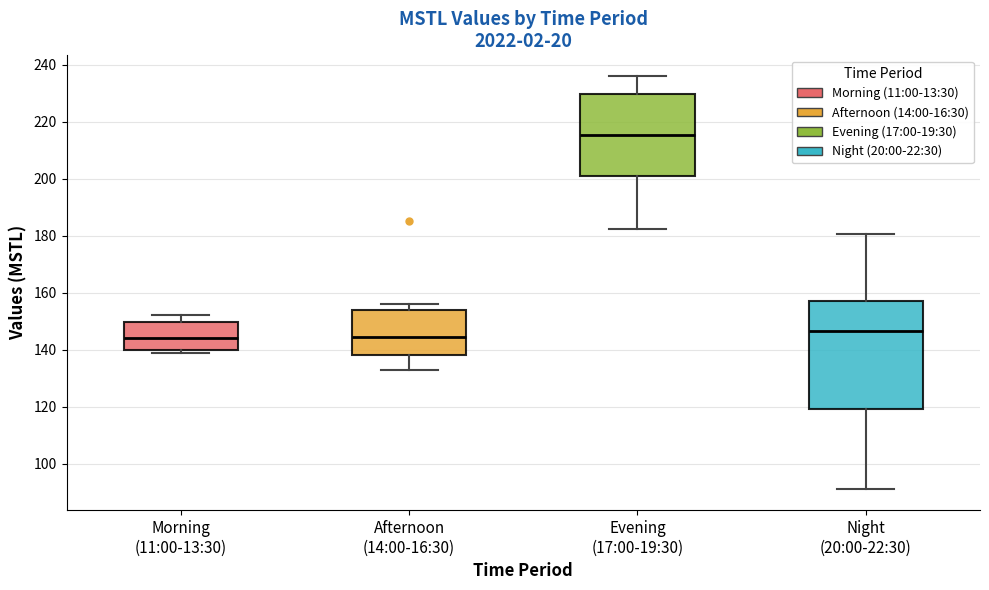

Comparing the boxes themselves (not the whiskers), which one is the tallest?

Night (20:00-22:30)